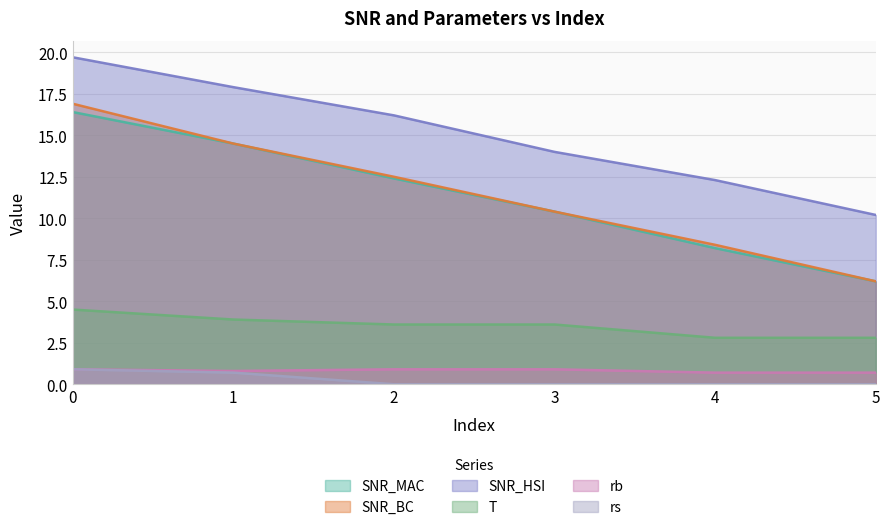

The value of SNR_MAC at 1 is 9.5. True or false?

False